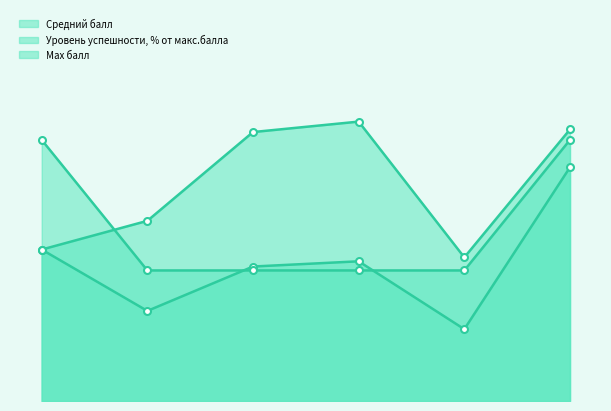

At which label is Средний балл closest to 46?

1